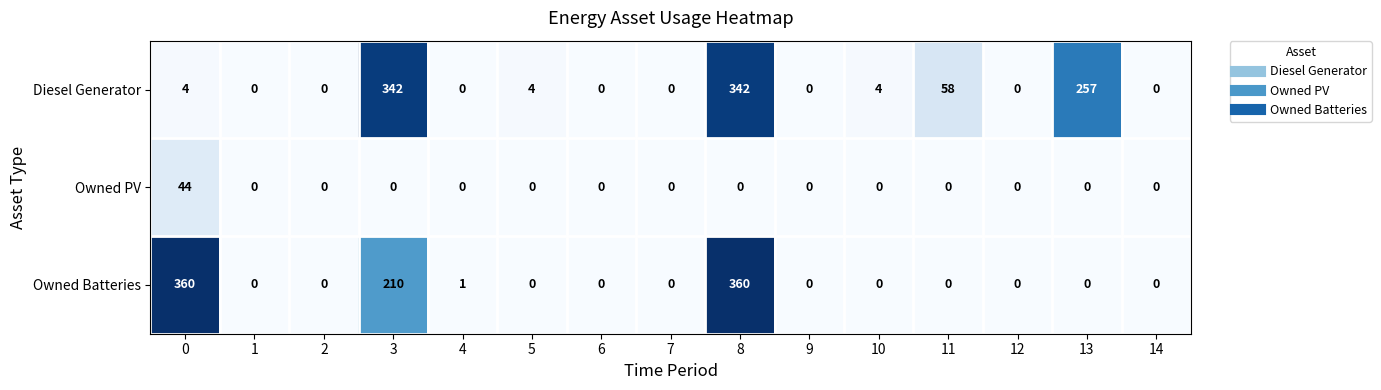

Which series has the largest total across all categories?

Diesel Generator